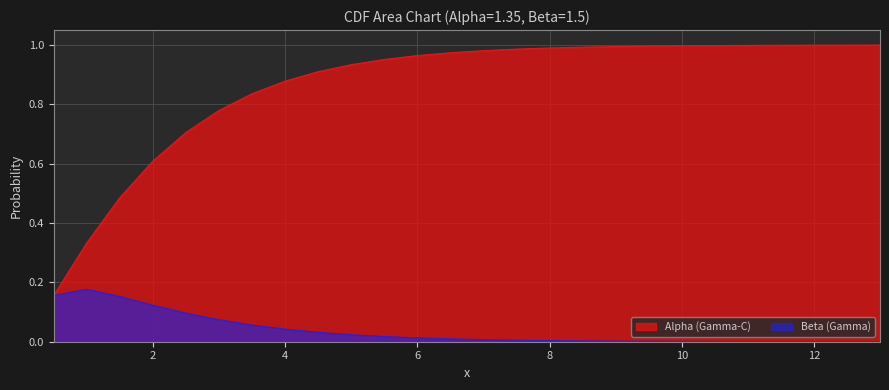

What is the greatest value displayed?

1.0